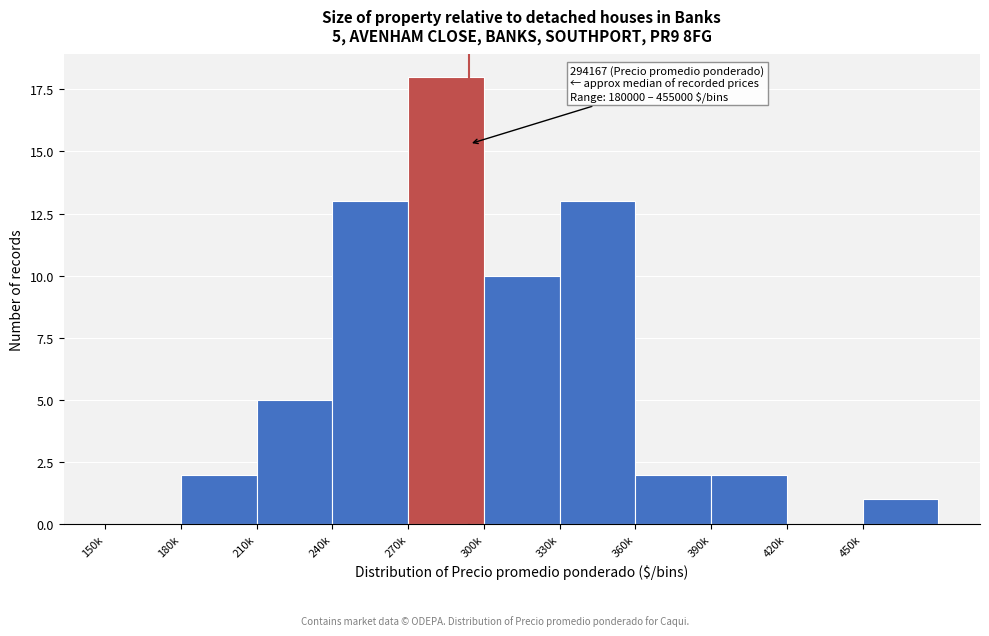

Reading left to right, transcribe all the data shown in this chart.

150k=0	180k=2	210k=5	240k=13	270k=18	300k=10	330k=13	360k=2	390k=2	420k=0	450k=1